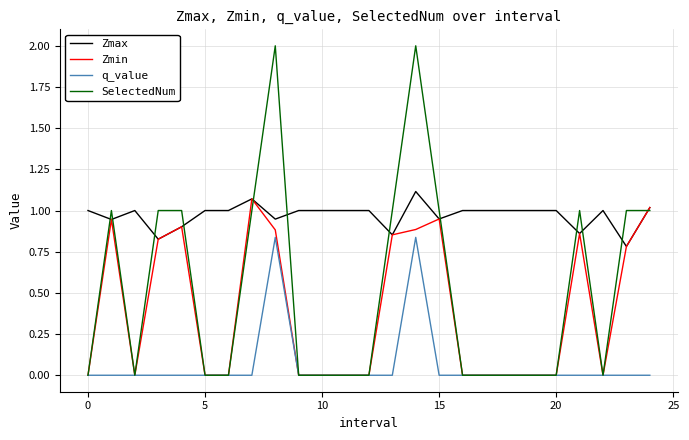

Which series has the largest range (max minus min)?

SelectedNum